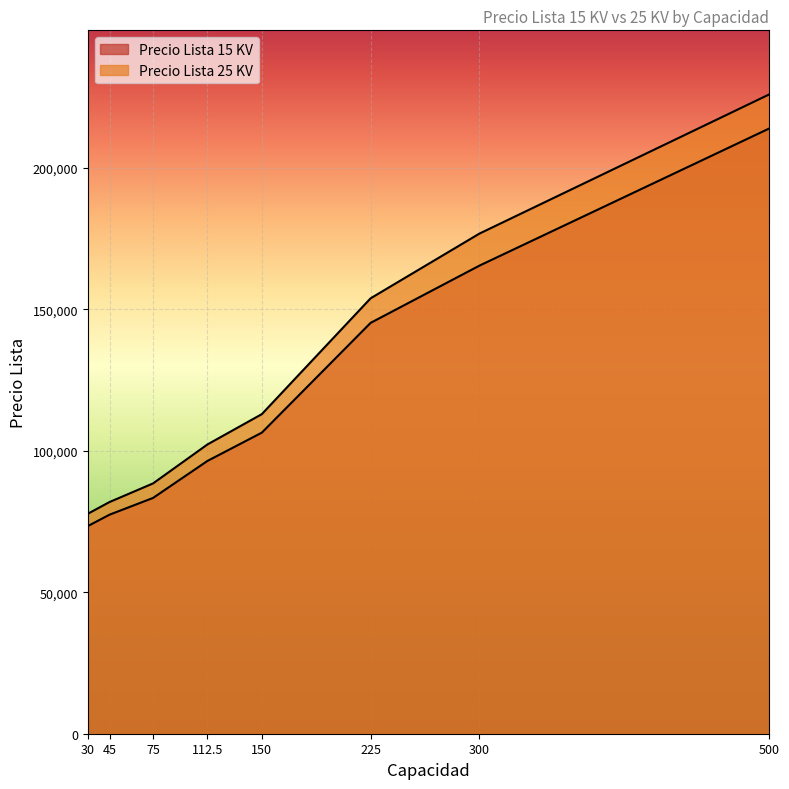

Which series has the largest total across all categories?

Precio Lista 25 KV